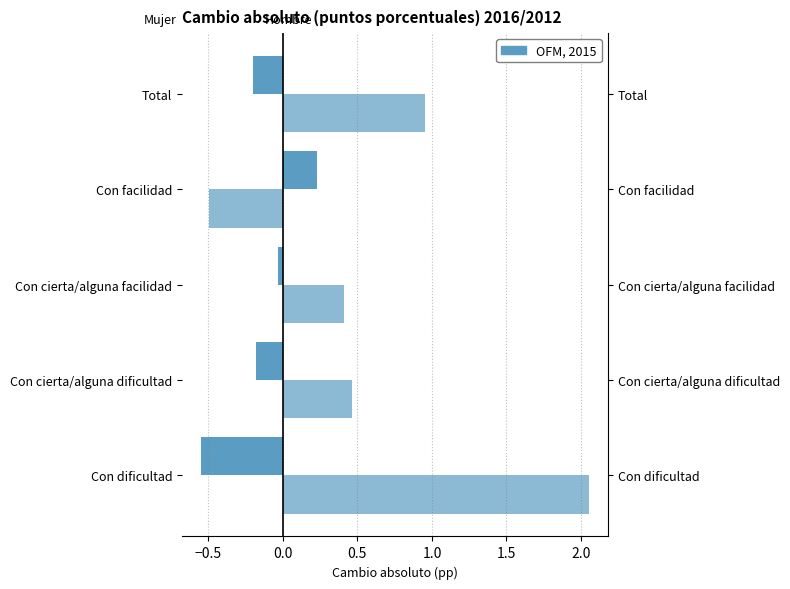

How many positive values does the Hombre 2016/2012 series have?

1